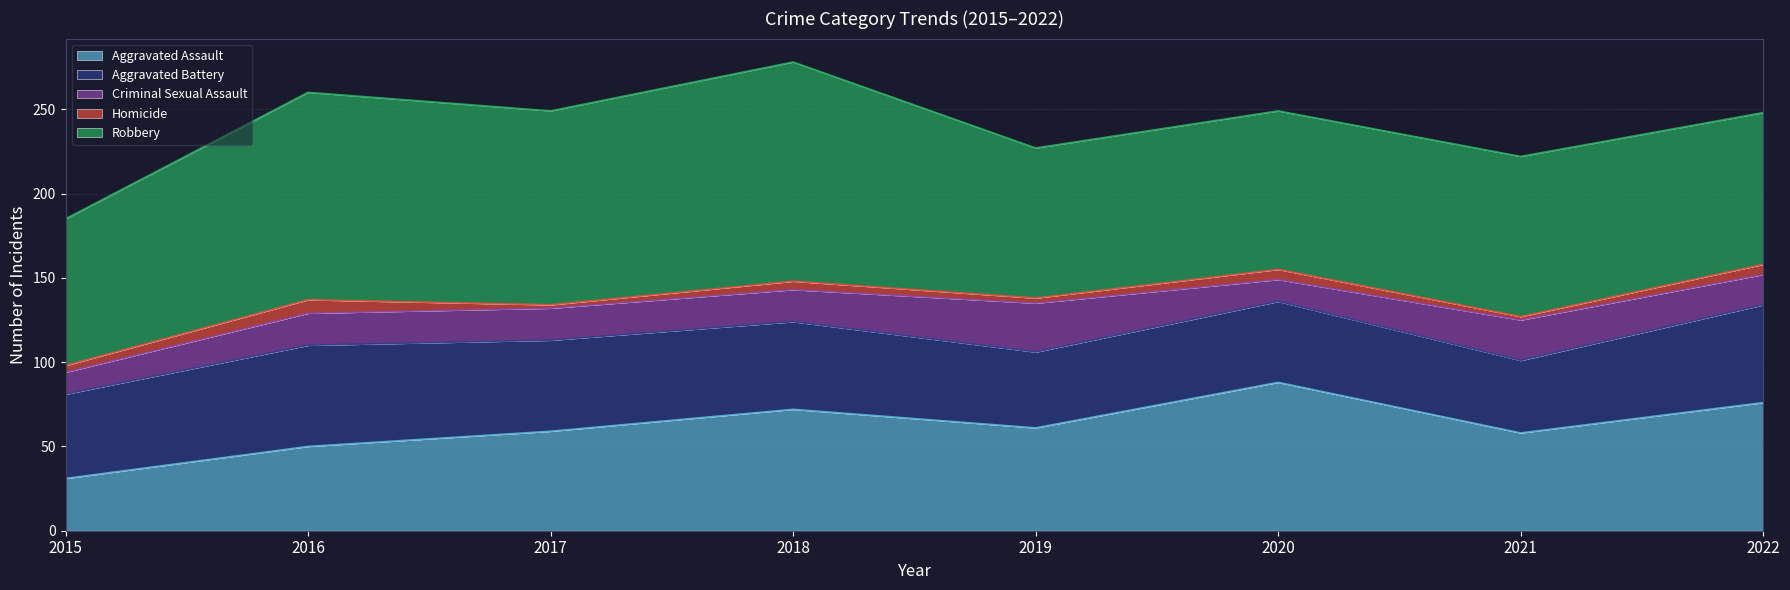

The Homicide series shows 6 at 2015. True or false?

False